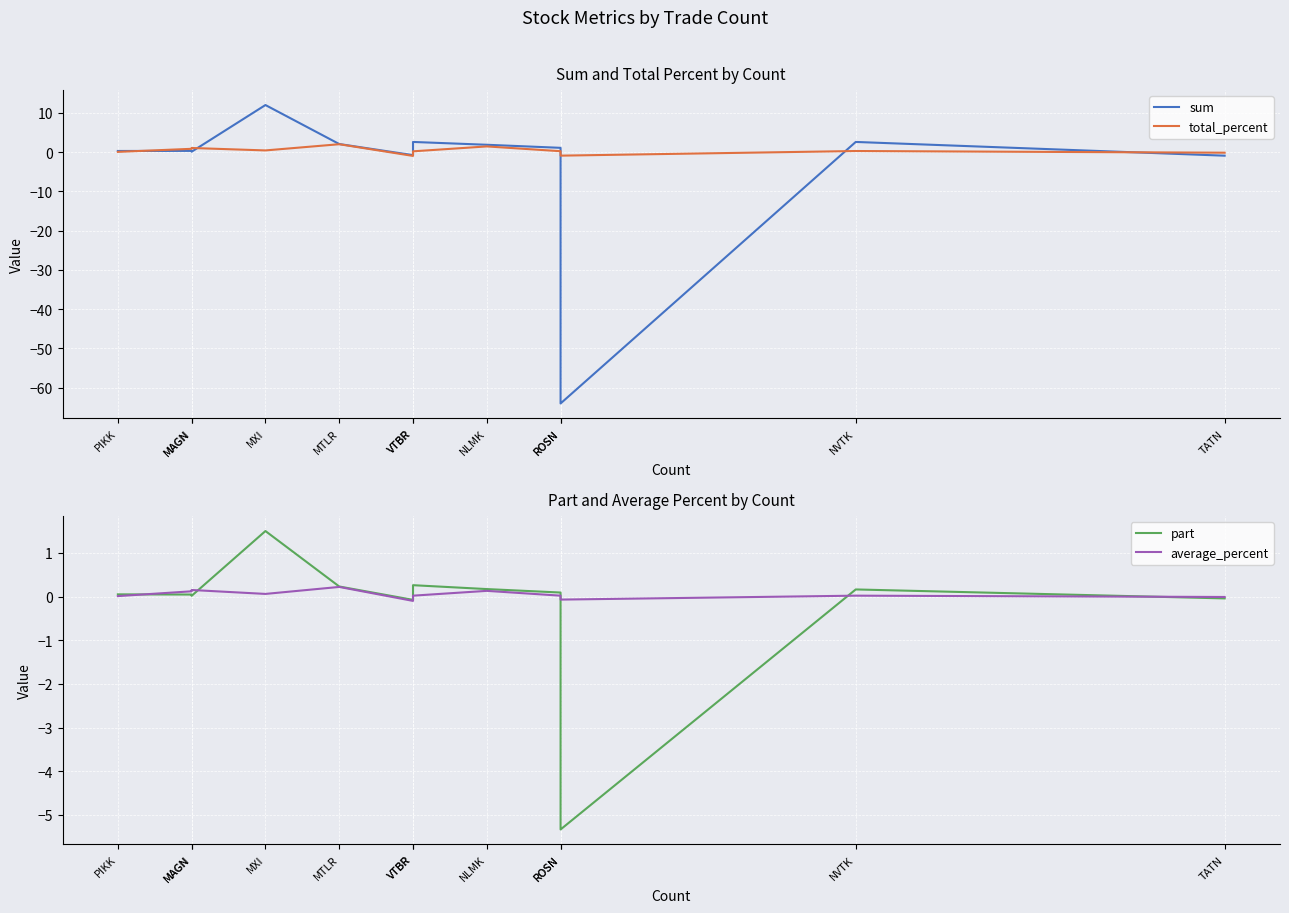

How many lines are shown in the chart?

4